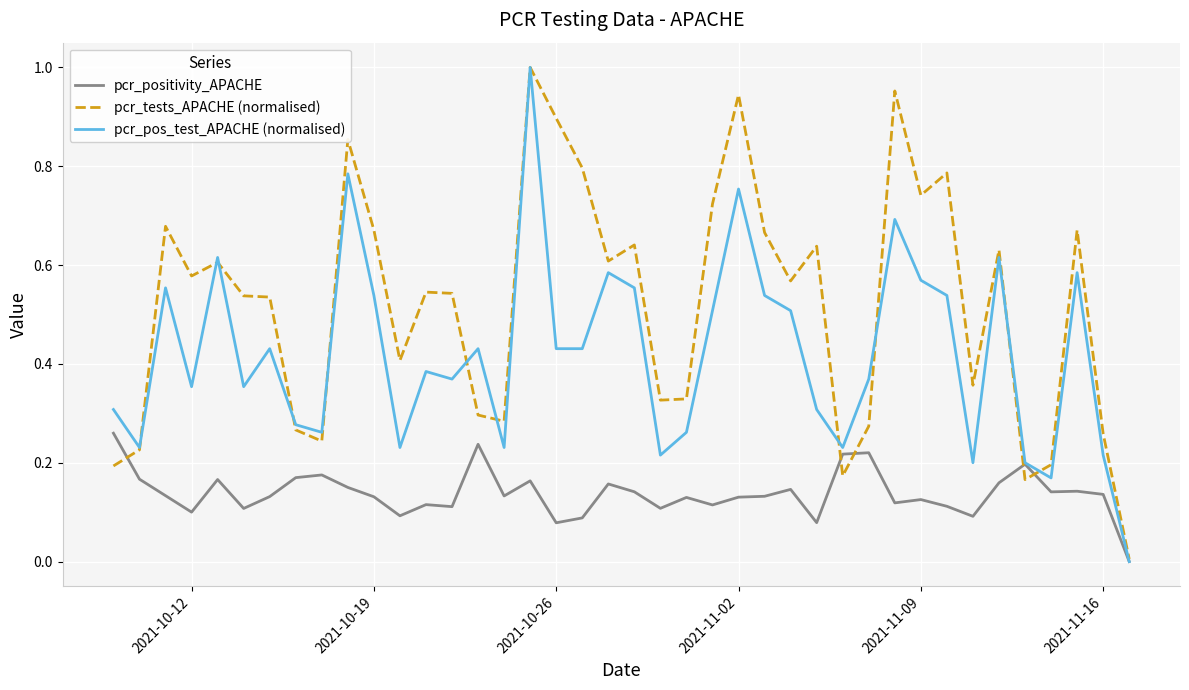

Which series has the largest total across all categories?

pcr_tests_APACHE (normalised)